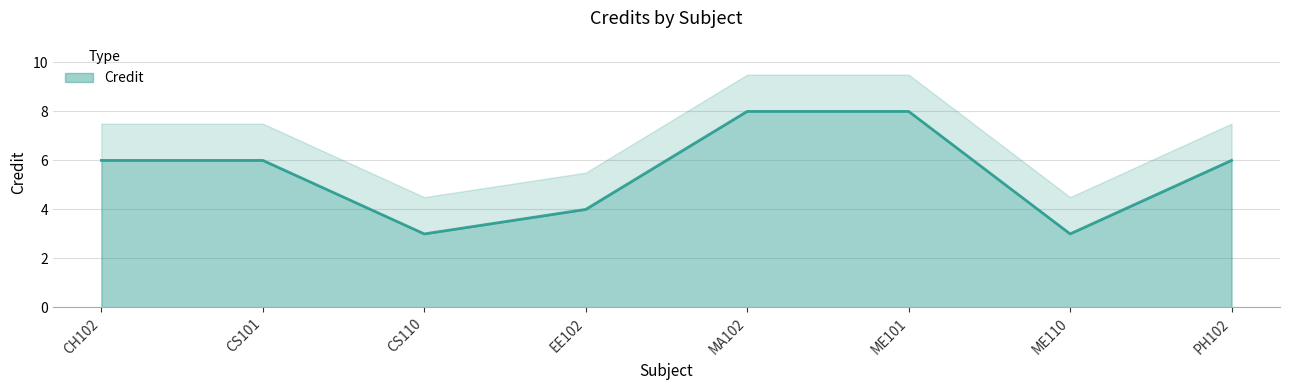

Reading left to right, what are all the values shown in this chart?

CH102=6	CS101=6	CS110=3	EE102=4	MA102=8	ME101=8	ME110=3	PH102=6